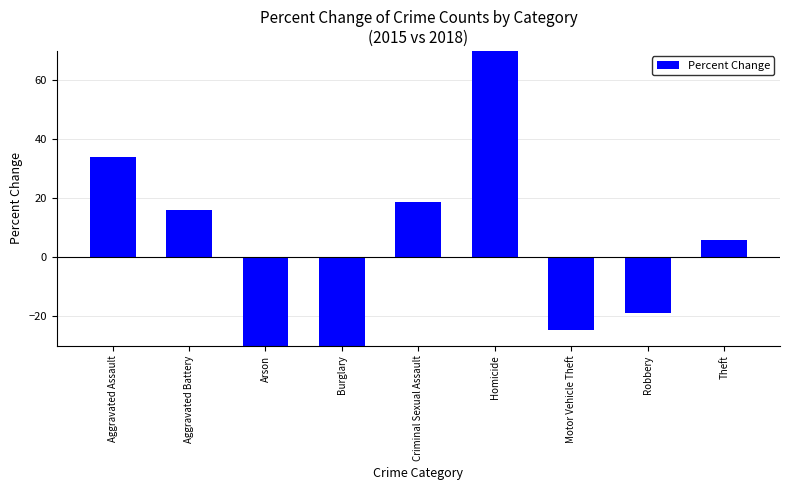

Which label corresponds to the largest value in the chart?

Homicide